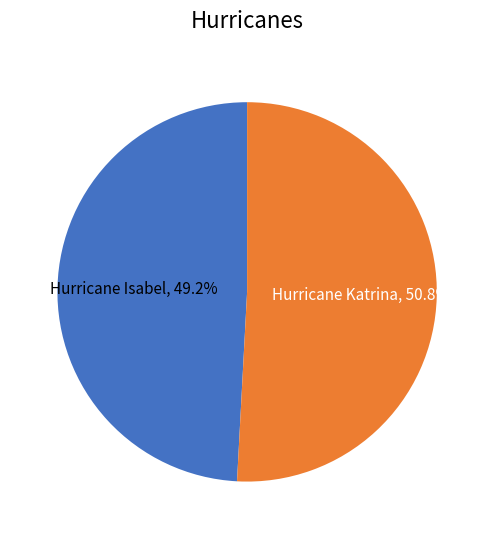

What is the ratio of the value at Hurricane Isabel to the value at Hurricane Katrina?

1.0